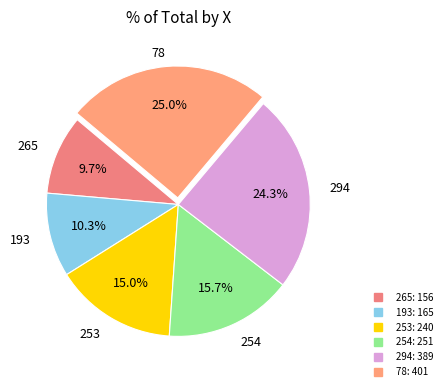

Do 78 and 265 together represent more than half of the pie?

No